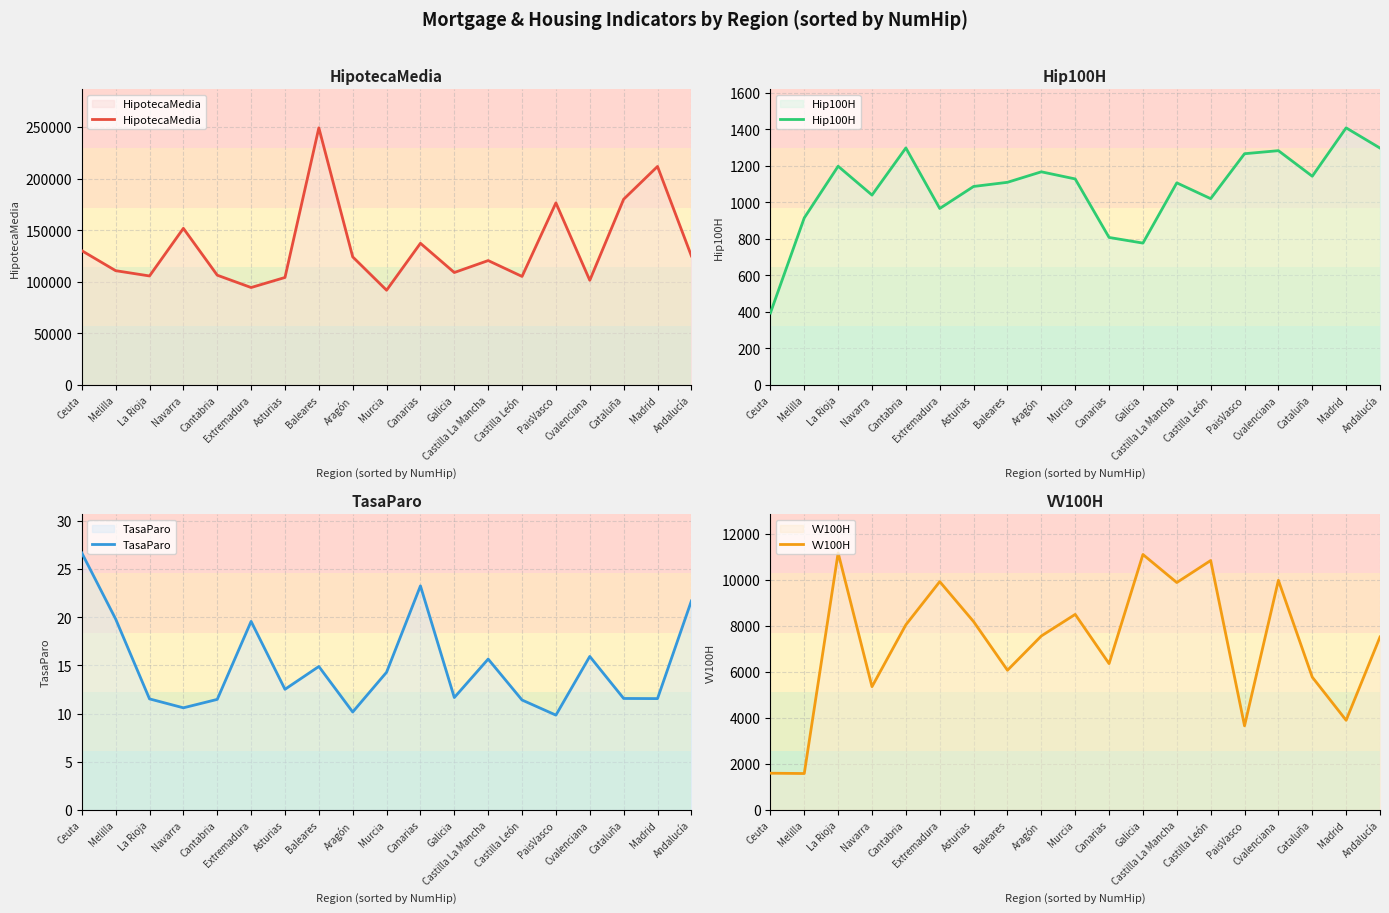

How many lines are shown in the chart?

4